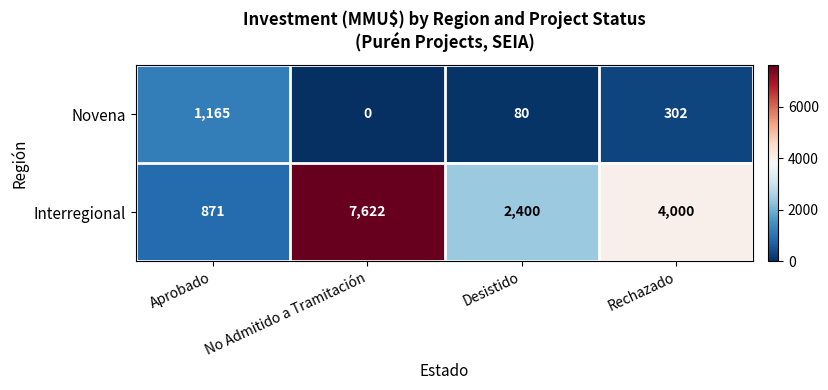

Rank the series by their average value, from highest to lowest.

Interregional, Novena